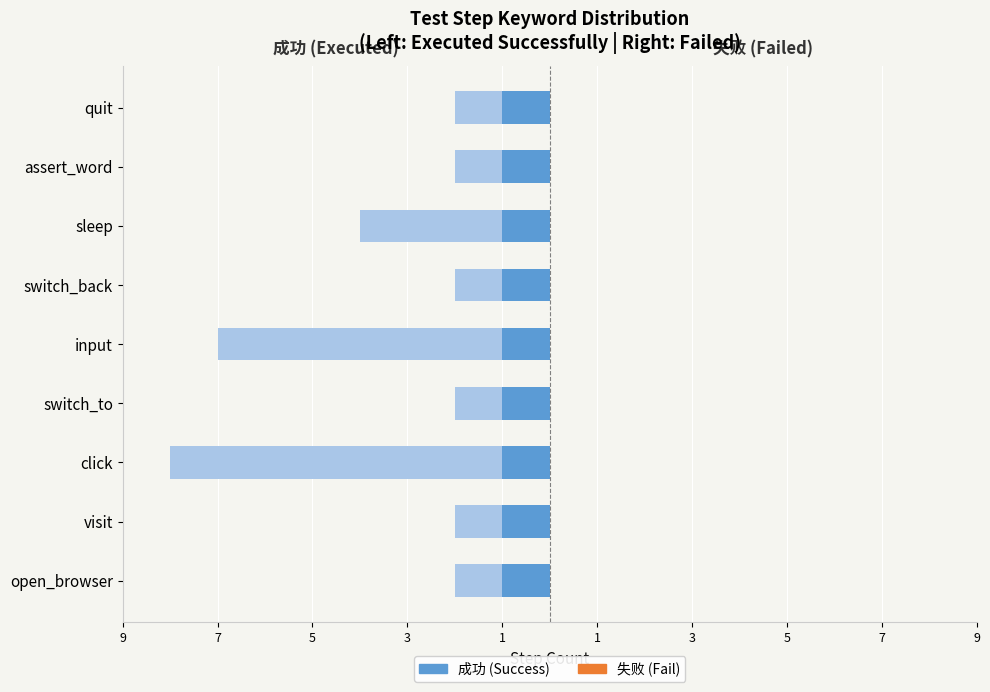

Is it true that y=成功 (subset) equals -1.0 at switch_back?

True